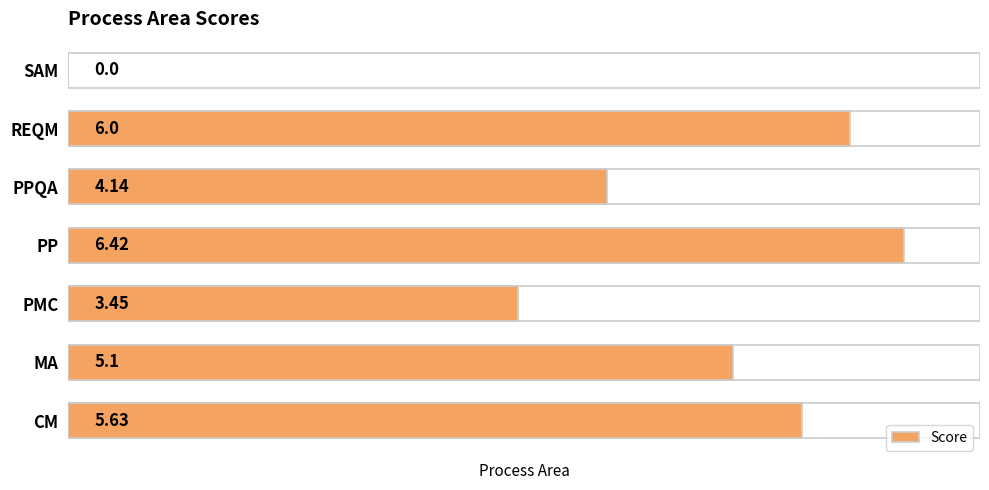

Rank the categories by value from lowest to highest.

SAM, PMC, PPQA, MA, CM, REQM, PP